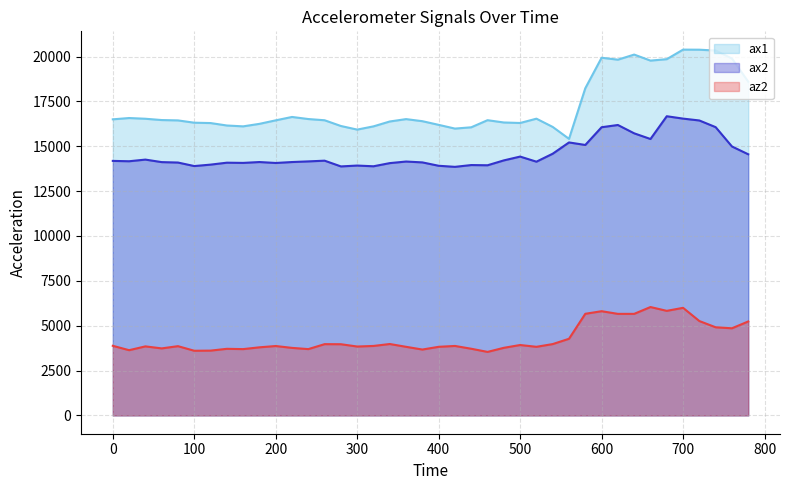

True or false: ax2 and az2 cross at least once.

False